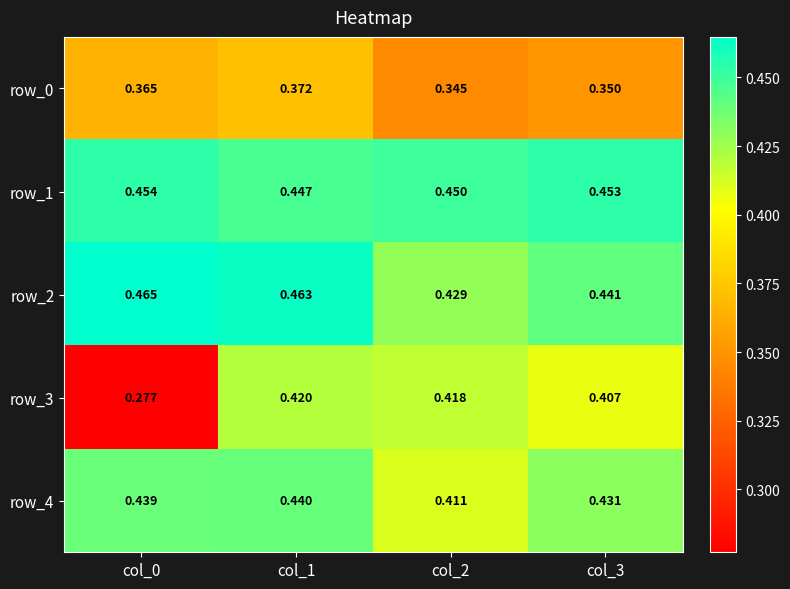

At which label is row_4 closest to 0?

col_2